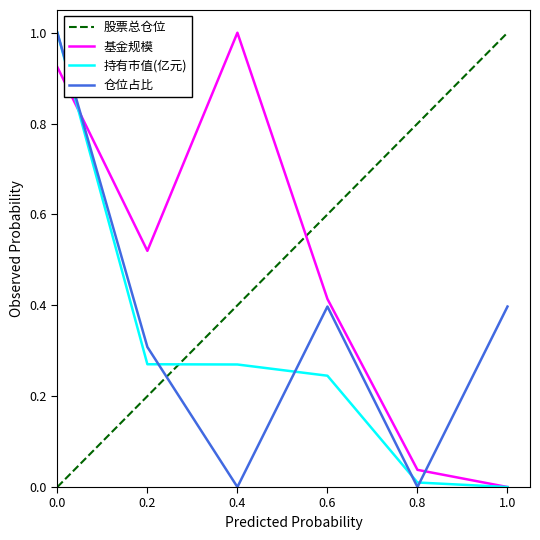

Which series has the widest spread of values?

基金规模